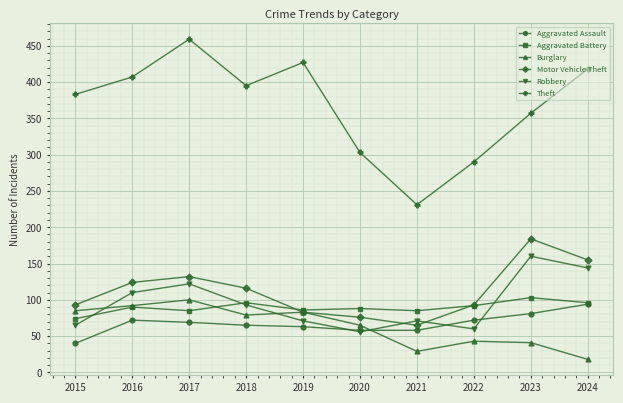

How many distinct data groups are displayed?

6